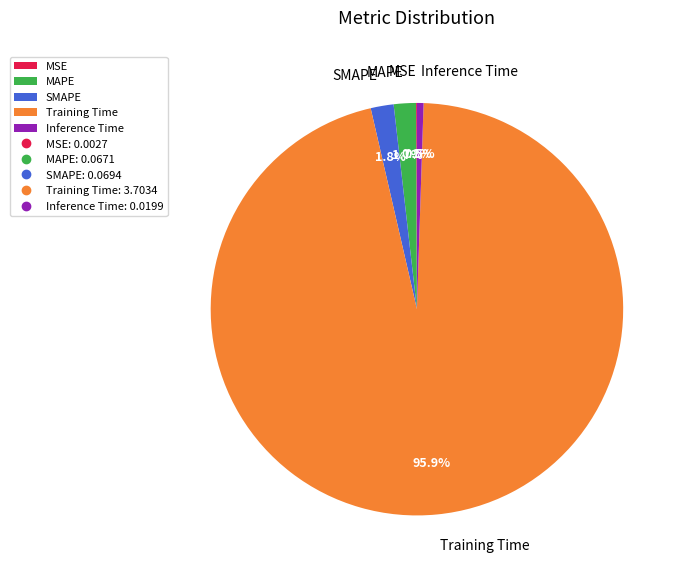

To the nearest percent, what percentage of the pie is MAPE?

2%